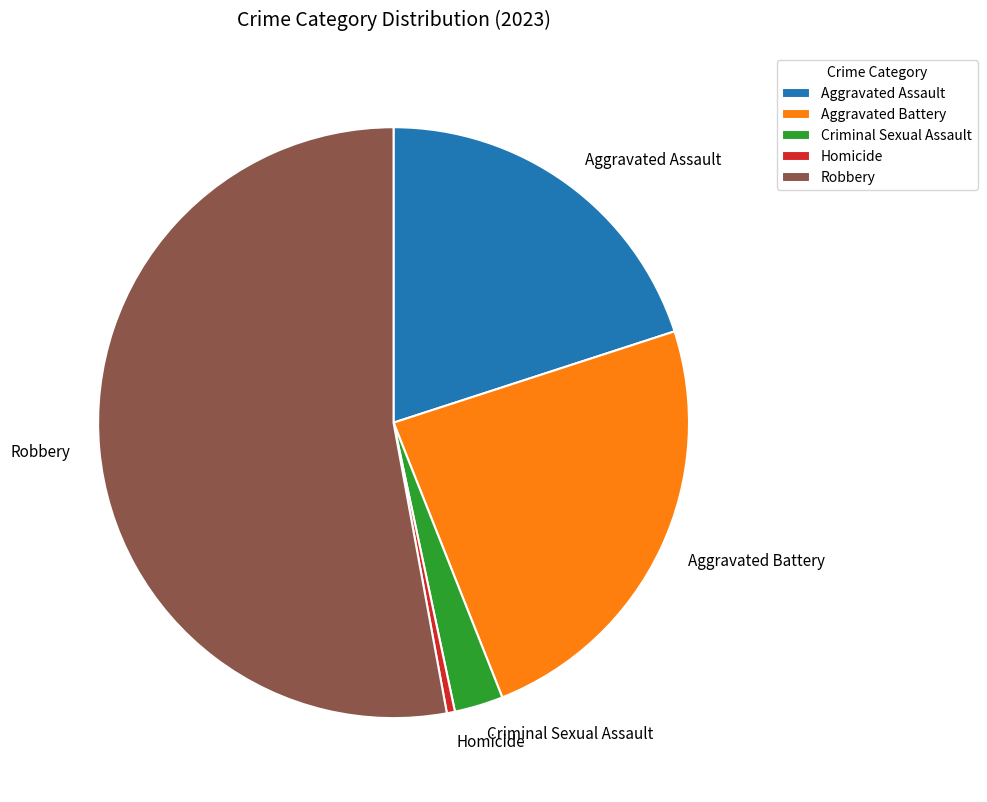

Is there a majority slice in this chart?

Yes